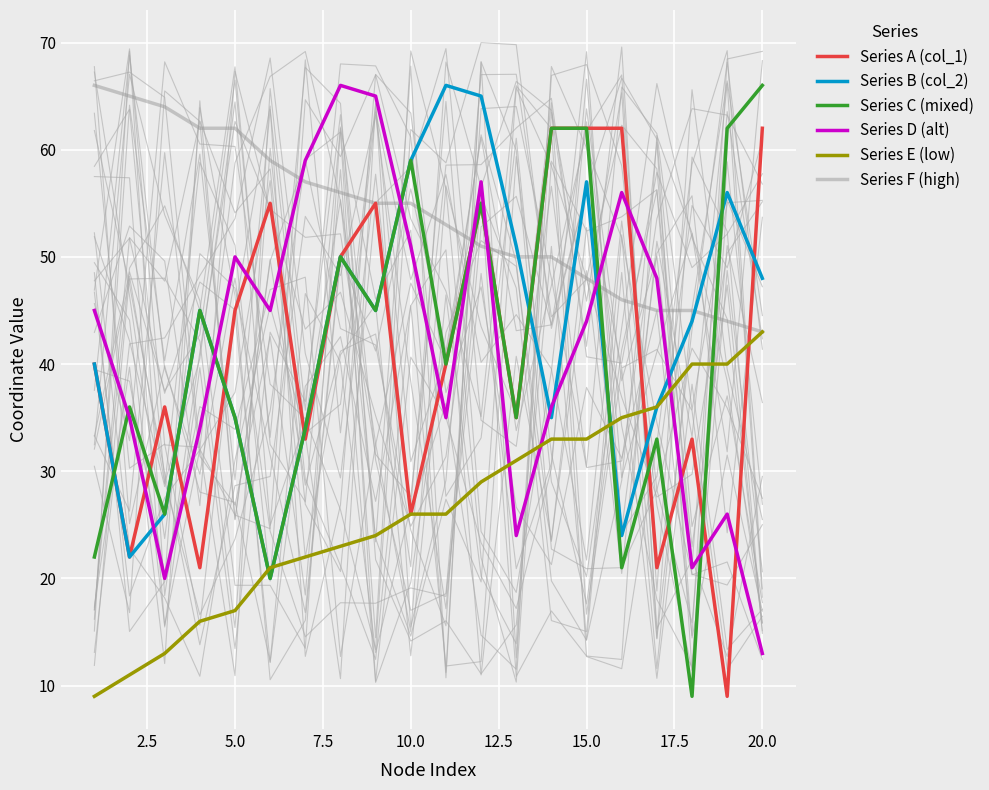

The Series A (col_1) series shows 26 at 10.0. True or false?

True